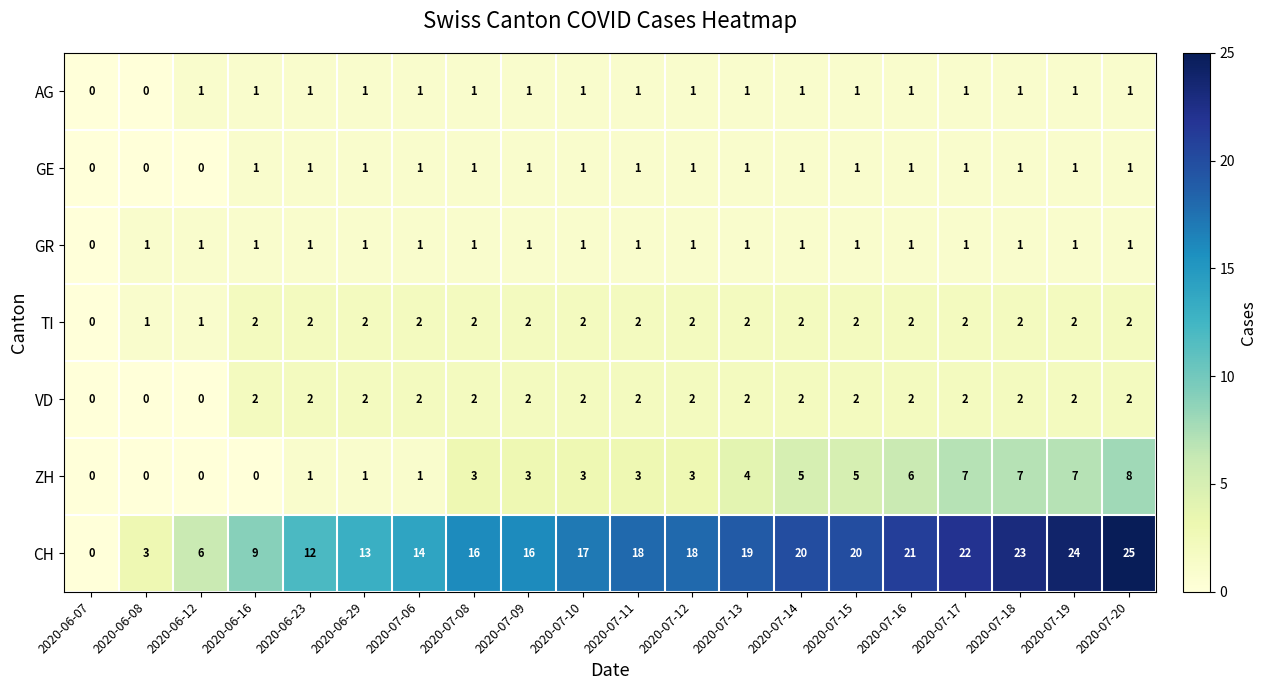

How many GE values are between 1 and 2?

17